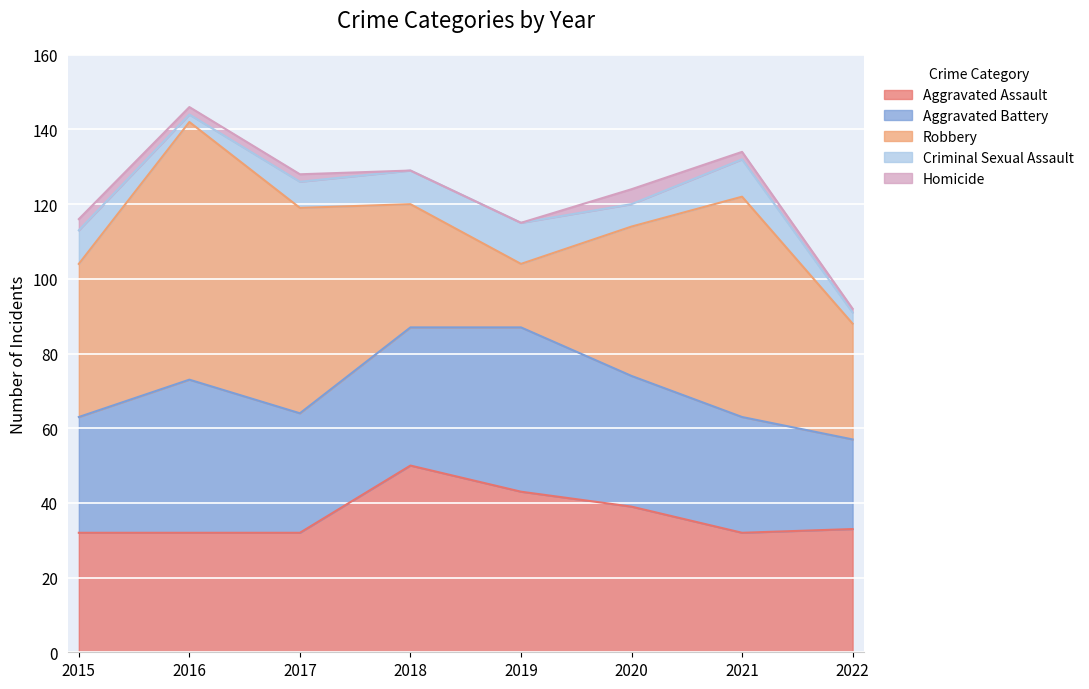

List the series in order of their peak value, highest first.

Robbery, Aggravated Assault, Aggravated Battery, Criminal Sexual Assault, Homicide